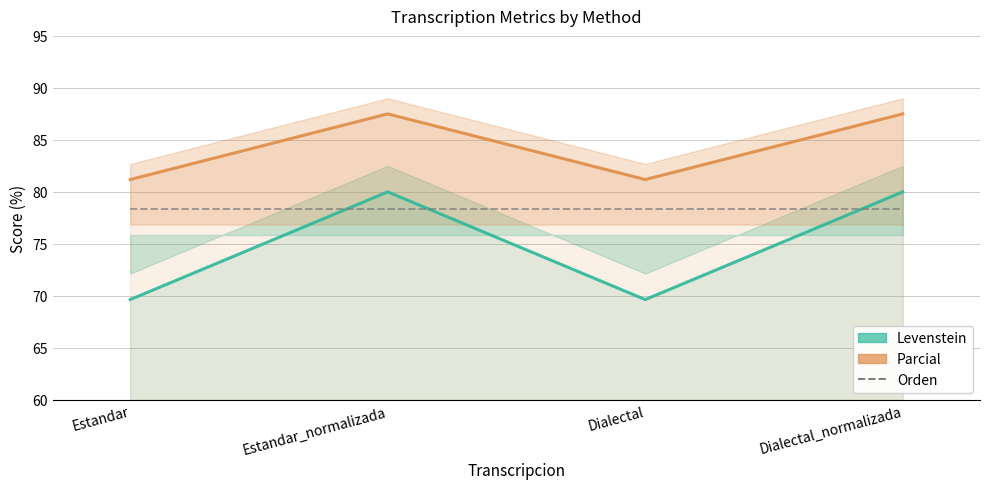

True or false: Orden and Parcial cross at least once.

False